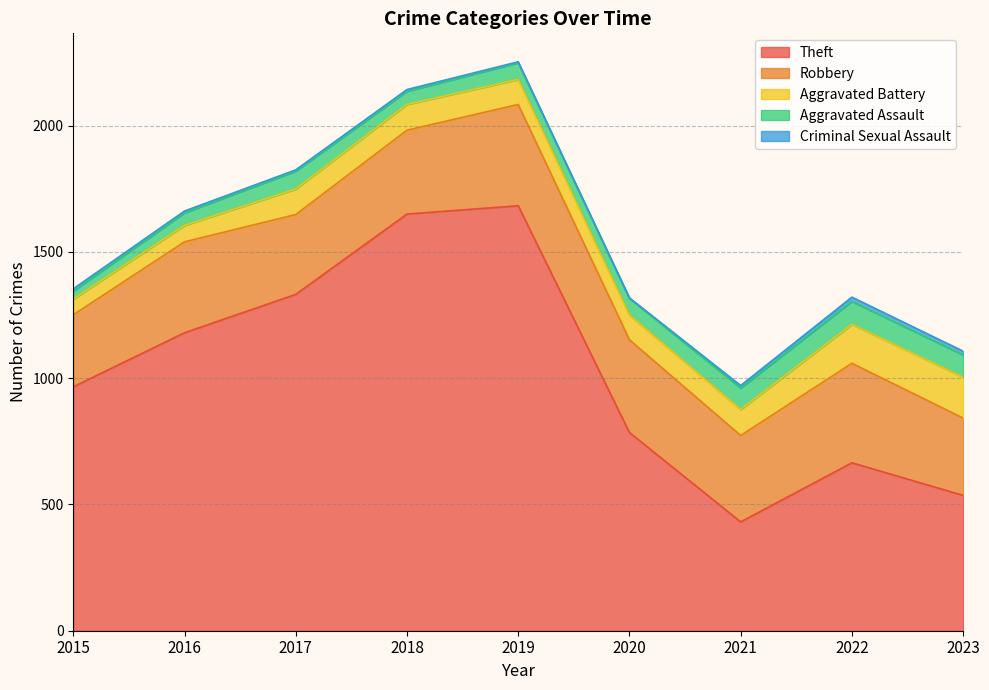

What is the sum of all Criminal Sexual Assault values?

76